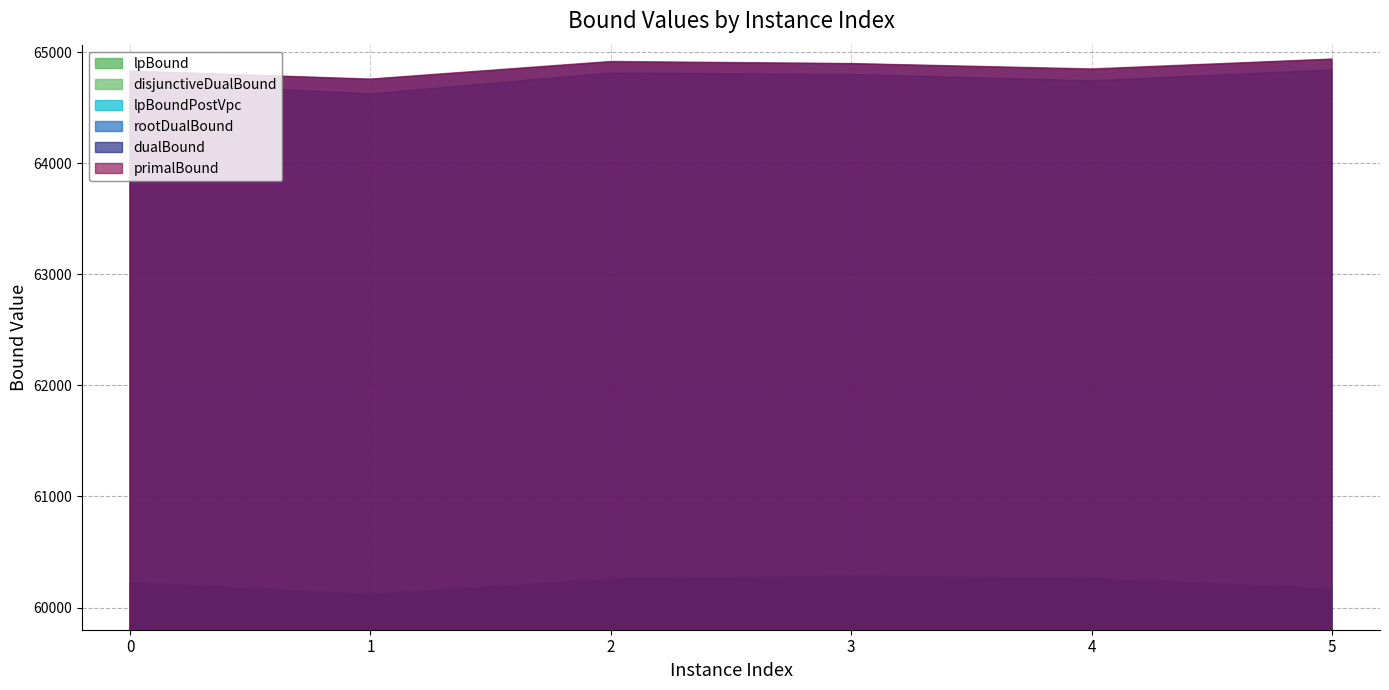

True or false: lpBoundPostVpc and lpBound intersect in this chart.

False